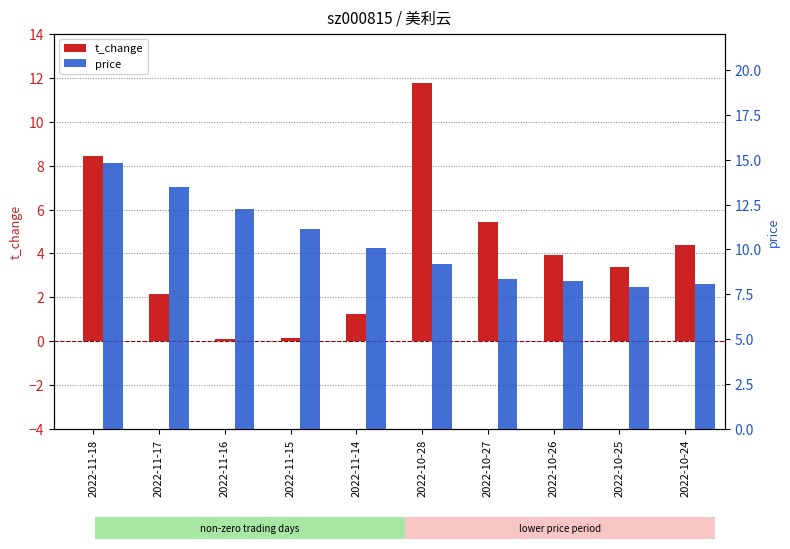

What is the spread (max minus min) of values at 2022-10-28?

2.6